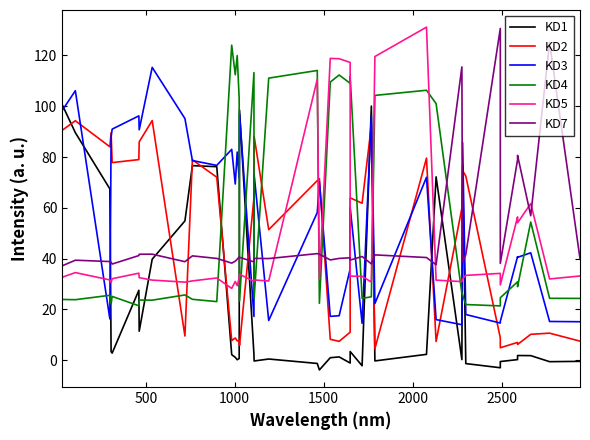

In KD1, how many points are higher than both neighbors (excluding endpoints)?

10